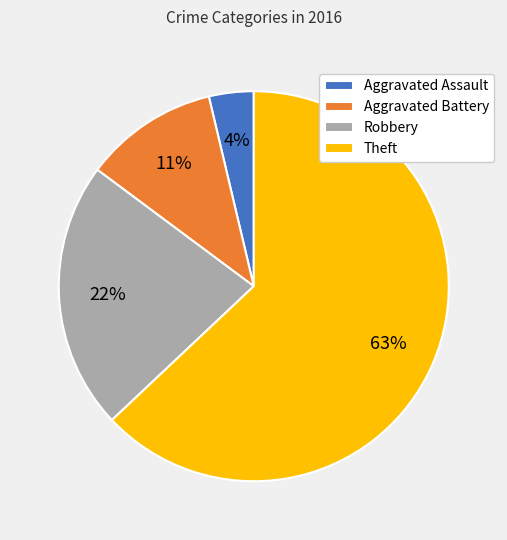

Which slice is the largest?

Theft